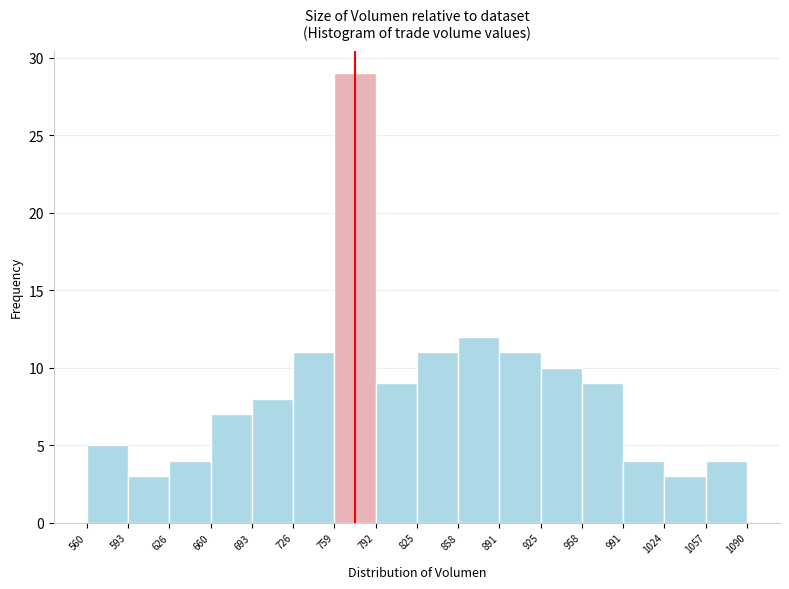

What is the height of the bar covering 991 to 1024 on the x-axis? The values are not printed on the chart, so give them approximately, as read against the axis.

4